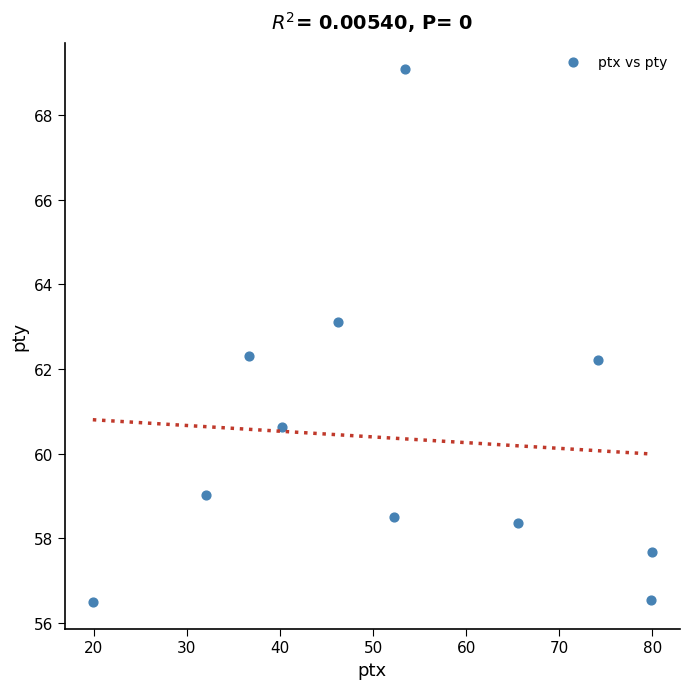

What is the range of Y values (max minus min)?

12.6